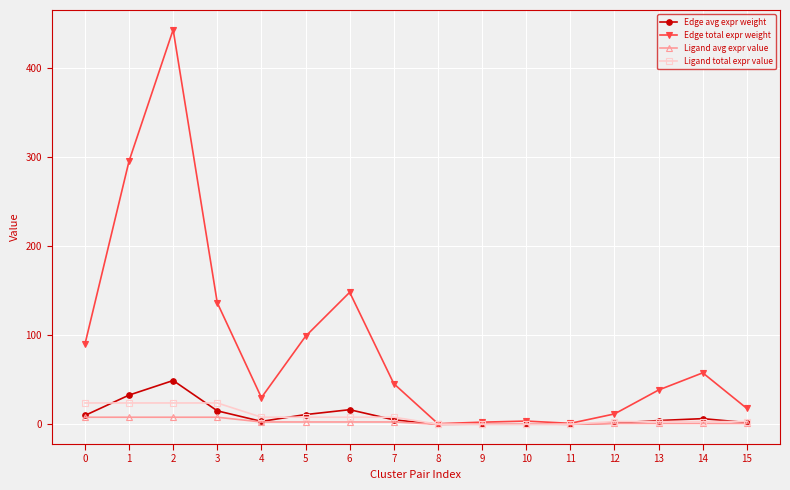

Count the number of data series in this chart.

4